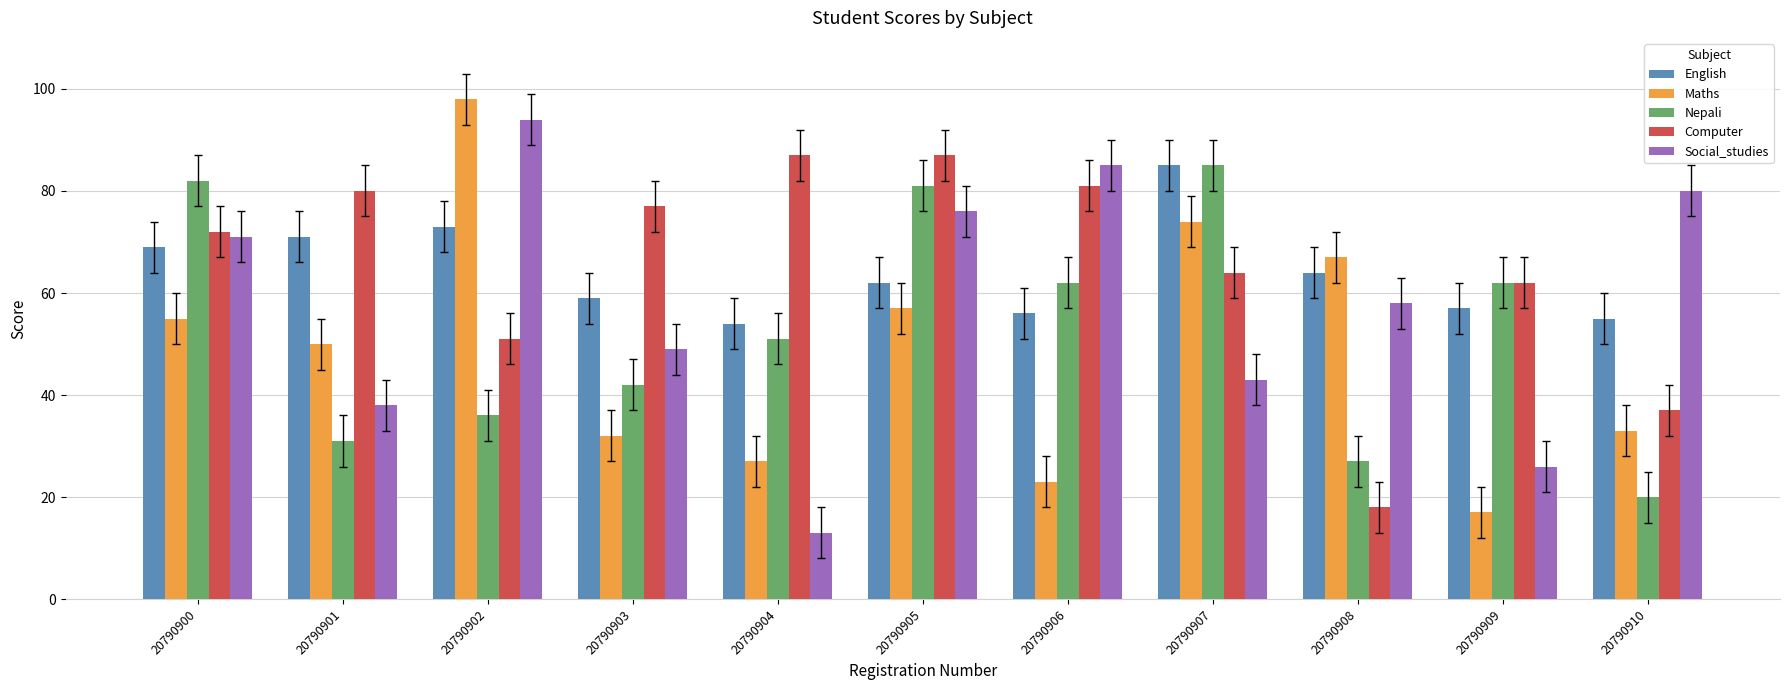

List the labels in order of English value, smallest first.

20790904, 20790910, 20790906, 20790909, 20790903, 20790905, 20790908, 20790900, 20790901, 20790902, 20790907